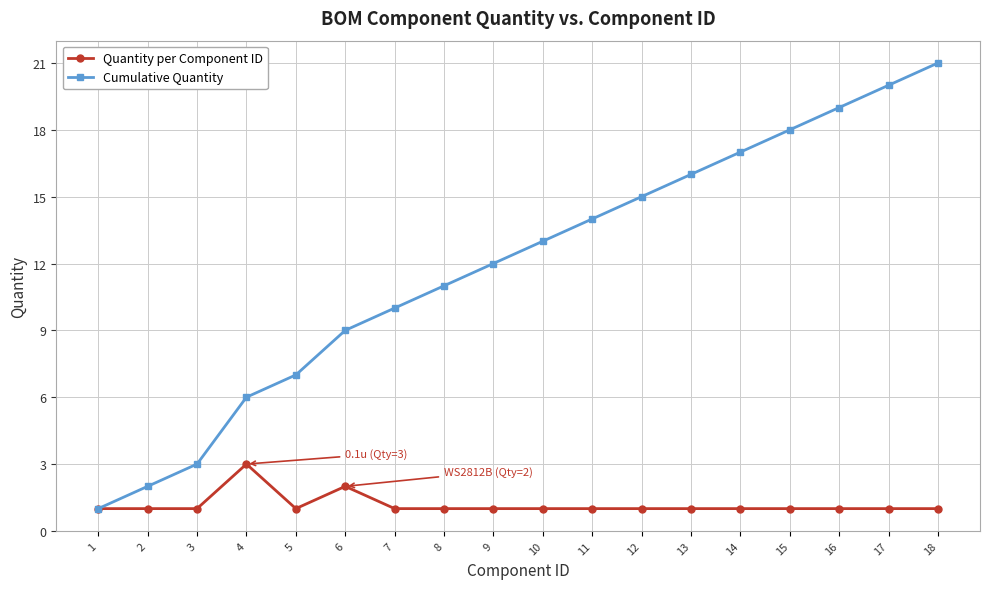

What is the approximate value of Cumulative Quantity at 6?

9